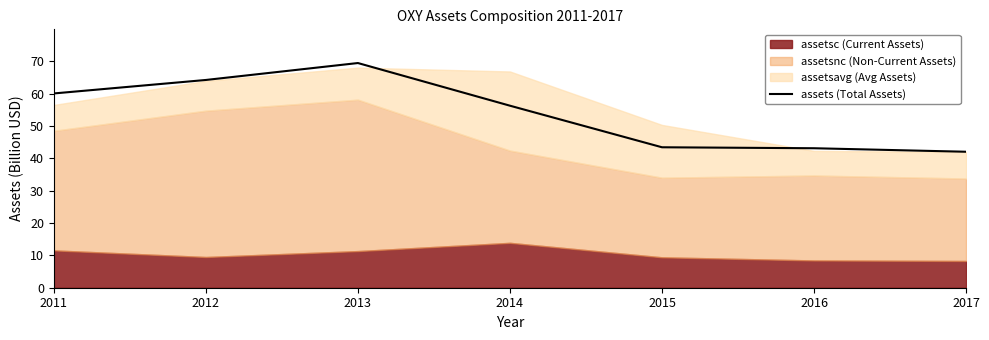

Is it true that the value at 2013 is 48.5?

False